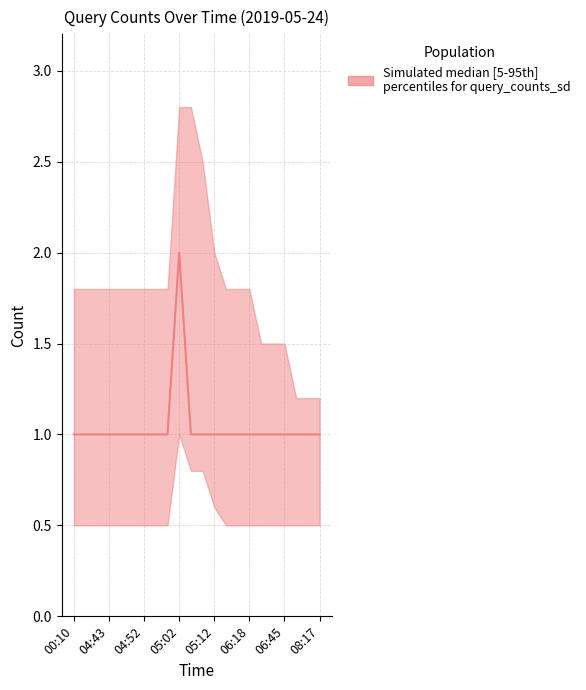

What value does the data have at 08:15?

1